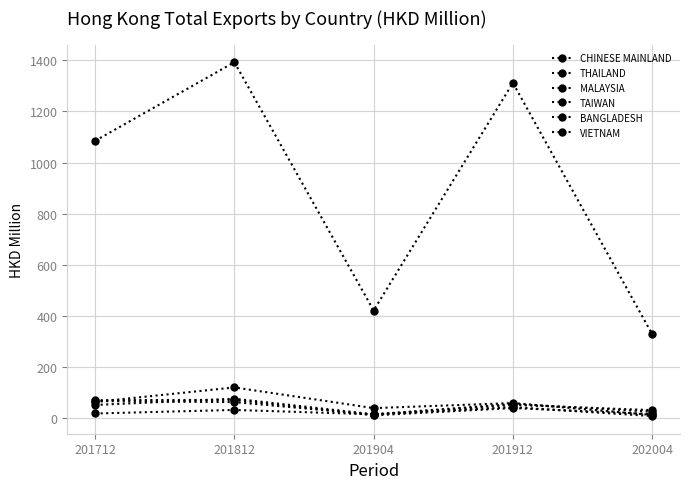

How many lines are shown in the chart?

6